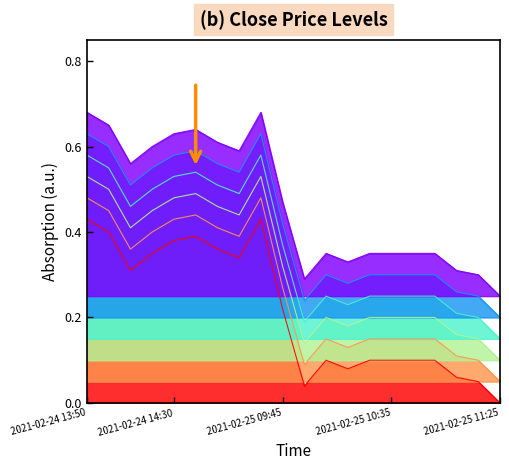

Which category has the lowest value across all series?

2021-02-25 11:25